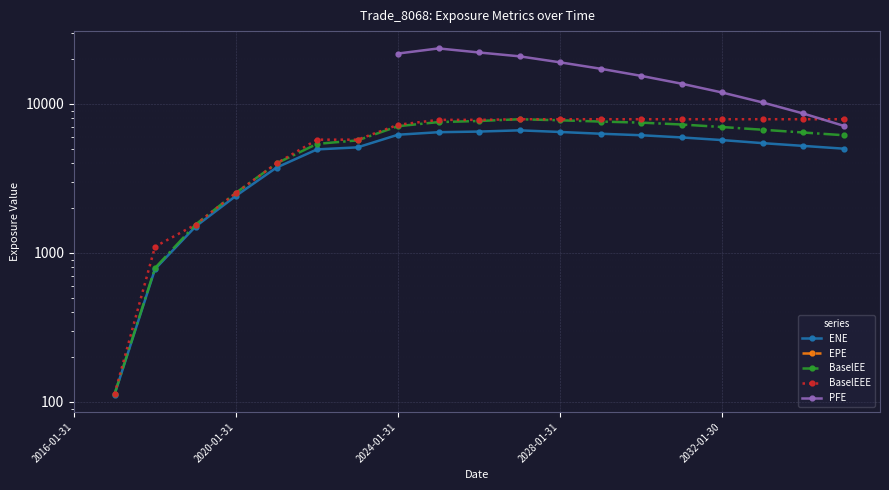

Is it true that ENE equals 6482.5 at 2028-01-31?

True